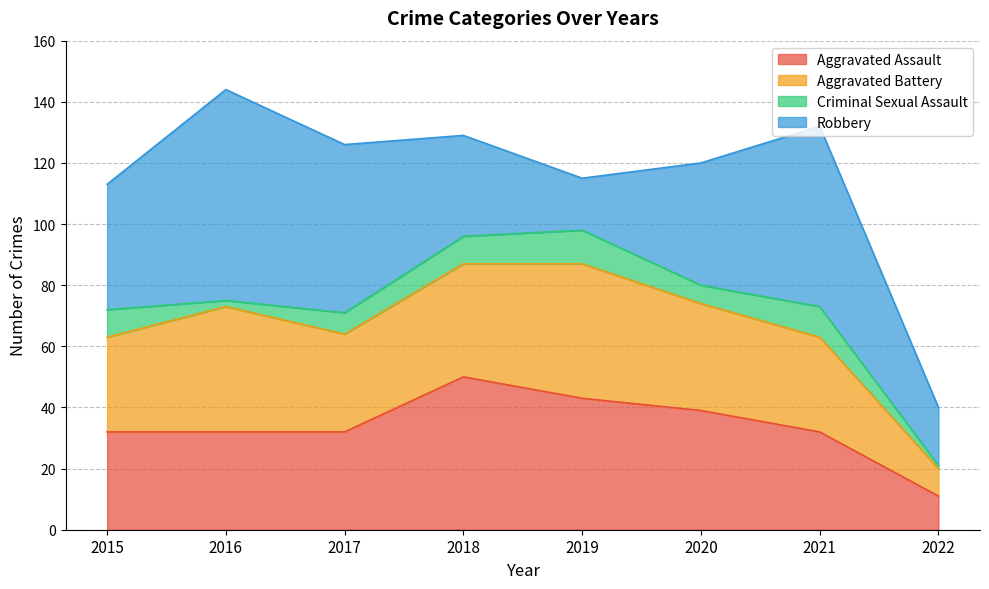

How many interior local peaks does the Robbery series have?

2